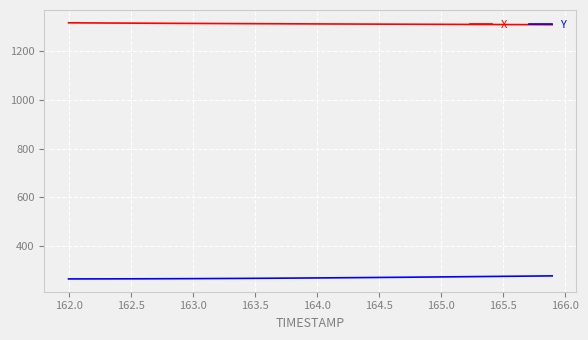

Which series has the largest total across all categories?

X